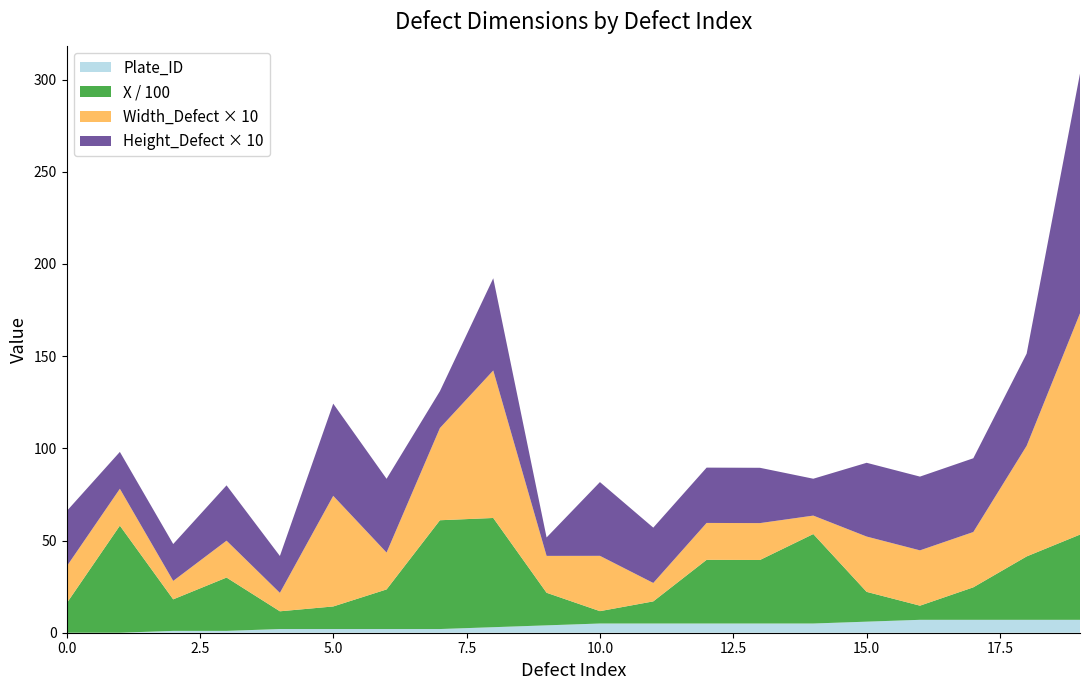

Reading left to right, what are all the values shown in this chart?

Plate_ID: 0=0	1=0	2=1	3=1	4=2	5=2	6=2	7=2	8=3	9=4	10=5	11=5	12=5	13=5	14=5	15=6	16=7	17=7	18=7	19=7
X: 0=1586	1=5807	2=1710	3=2892	4=962	5=1224	6=2148	7=5900	8=5923	9=1767	10=670	11=1199	12=3454	13=3445	14=4852	15=1616	16=767	17=1762	18=3438	19=4622
Width_Defect: 0=2	1=2	2=1	3=2	4=1	5=6	6=2	7=5	8=8	9=2	10=3	11=1	12=2	13=2	14=1	15=3	16=3	17=3	18=6	19=12
Height_Defect: 0=3	1=2	2=2	3=3	4=2	5=5	6=4	7=2	8=5	9=1	10=4	11=3	12=3	13=3	14=2	15=4	16=4	17=4	18=5	19=13